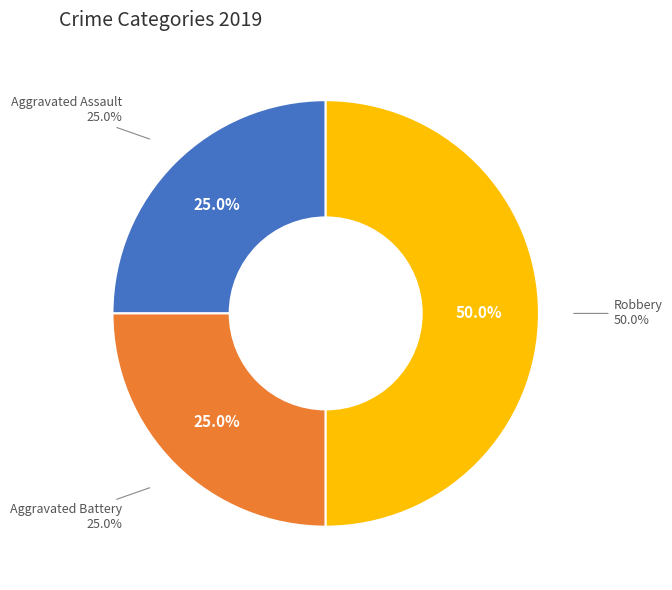

Rank the categories by value from lowest to highest.

Aggravated Assault, Aggravated Battery, Robbery